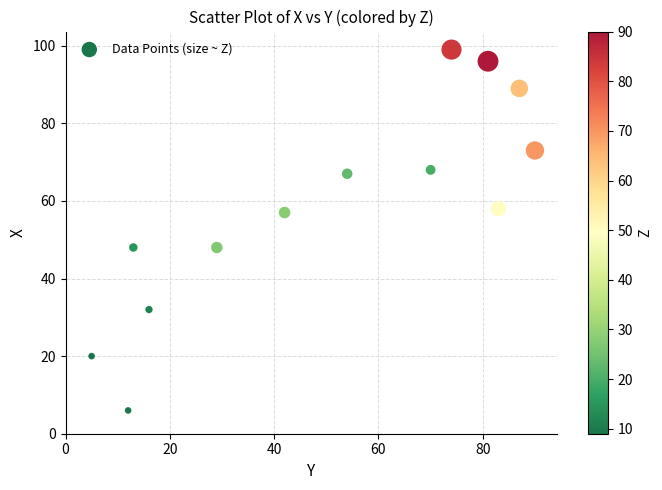

What is the range of X values (max minus min)?

85